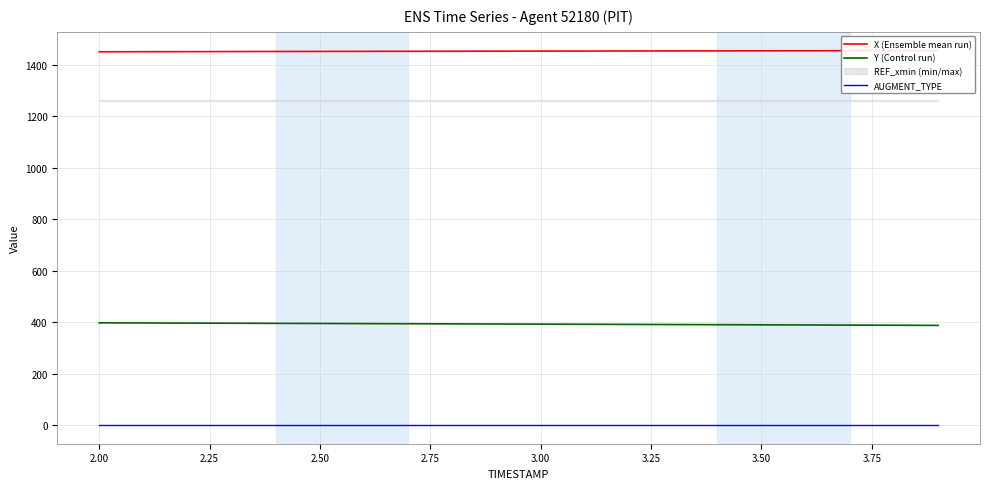

True or false: Y (Control run) and AUGMENT_TYPE intersect in this chart.

False